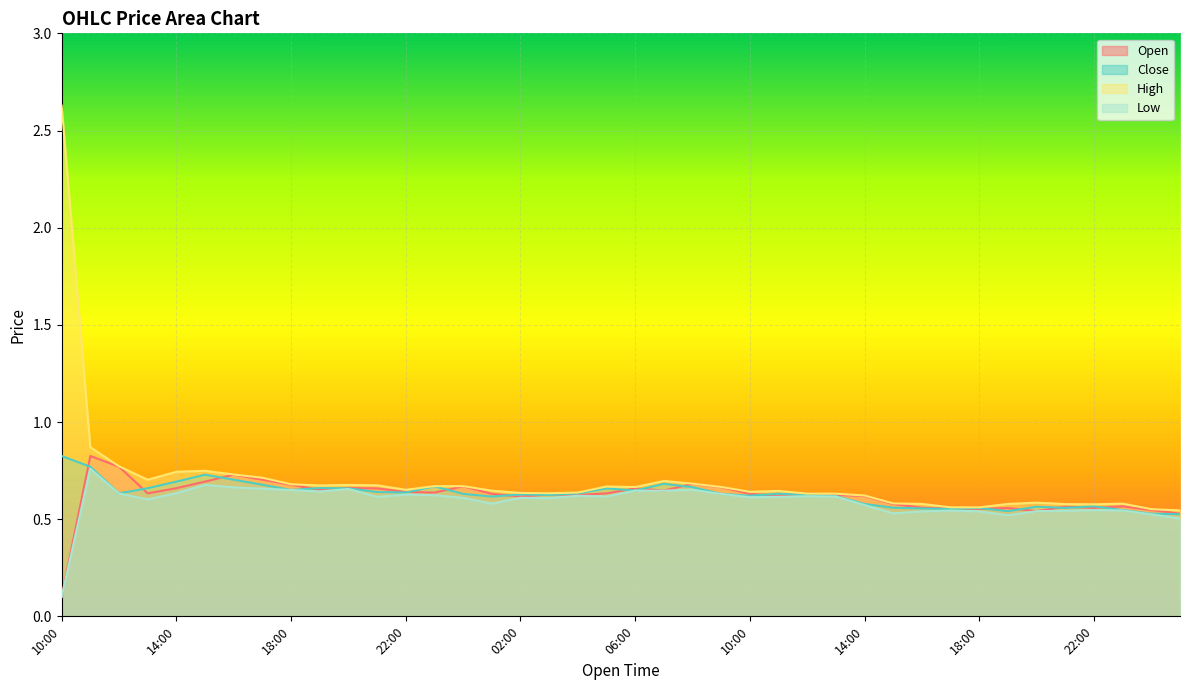

True or false: High and Low cross at least once.

False